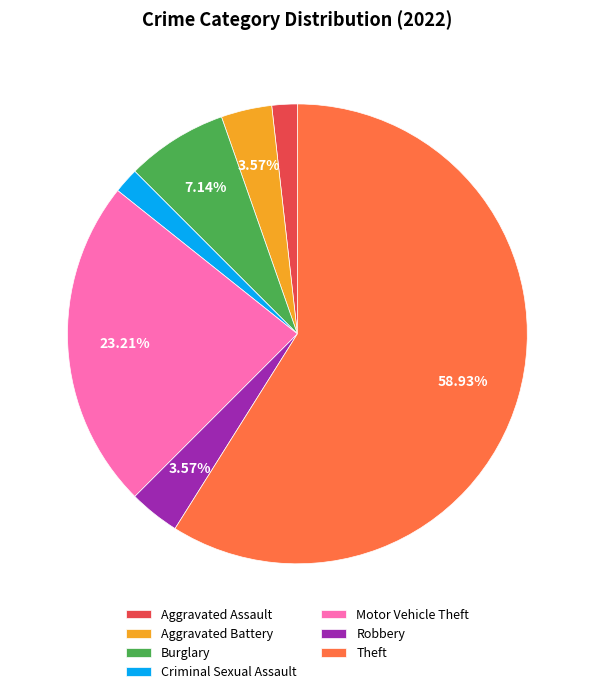

What percentage is the Aggravated Assault slice, to the nearest percent?

2%